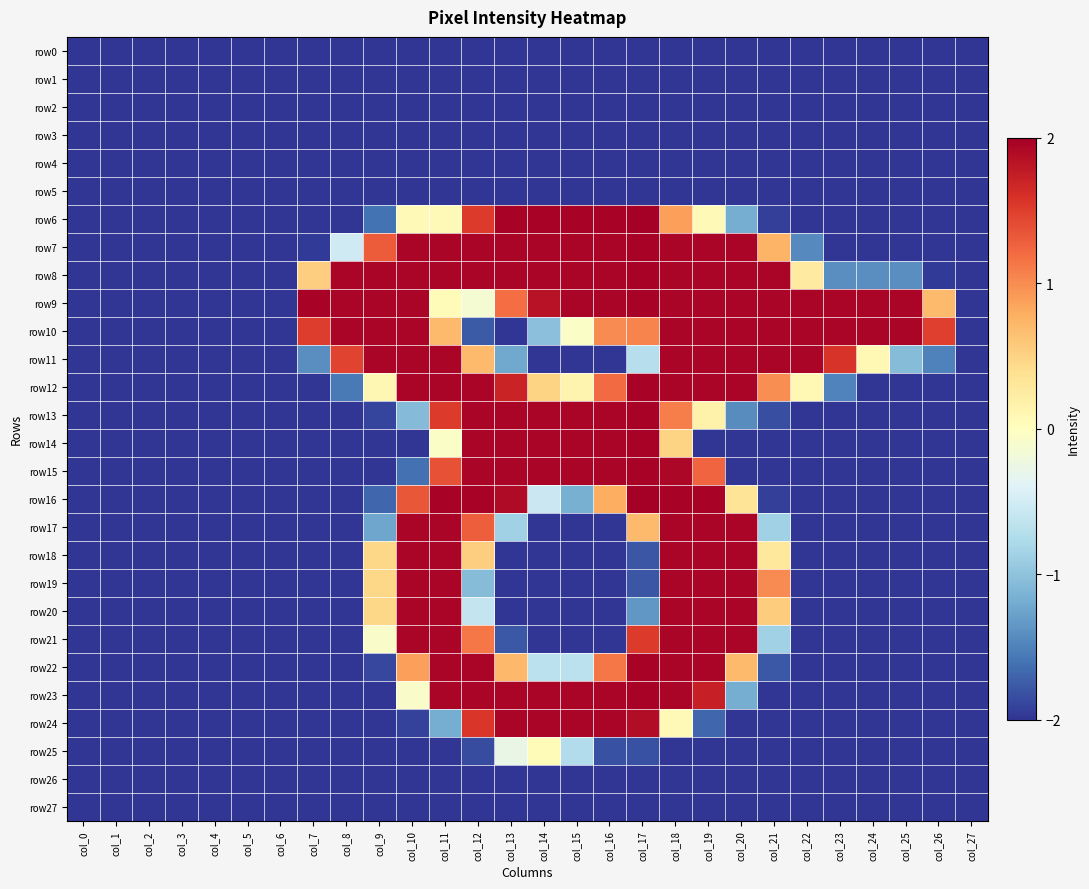

Which series has the largest range (max minus min)?

row6